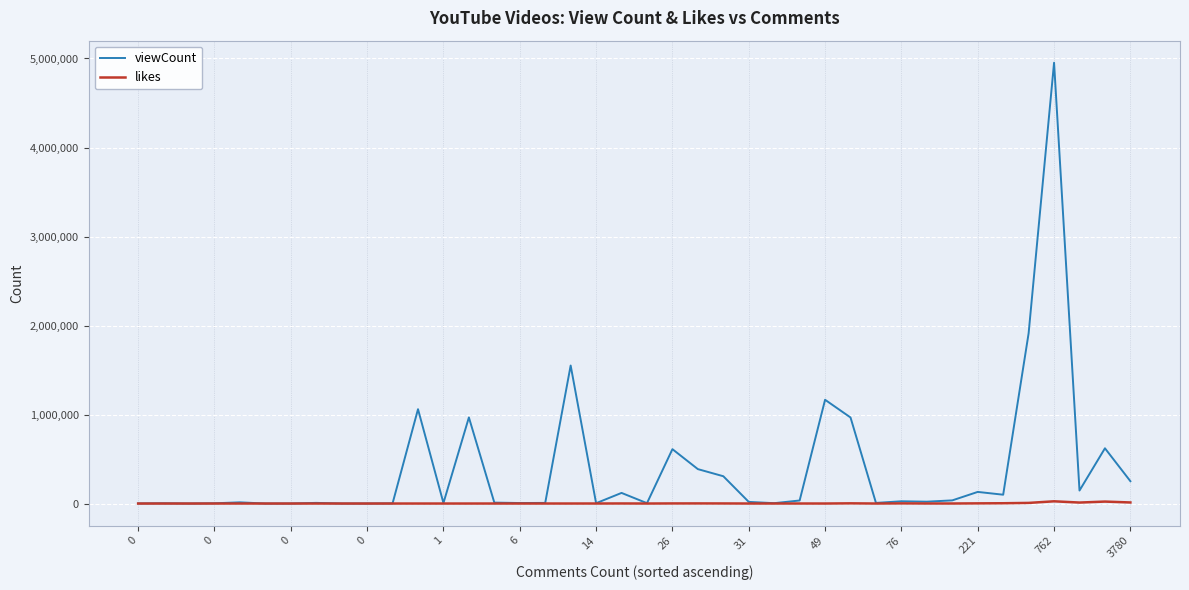

Which series has the largest range (max minus min)?

viewCount